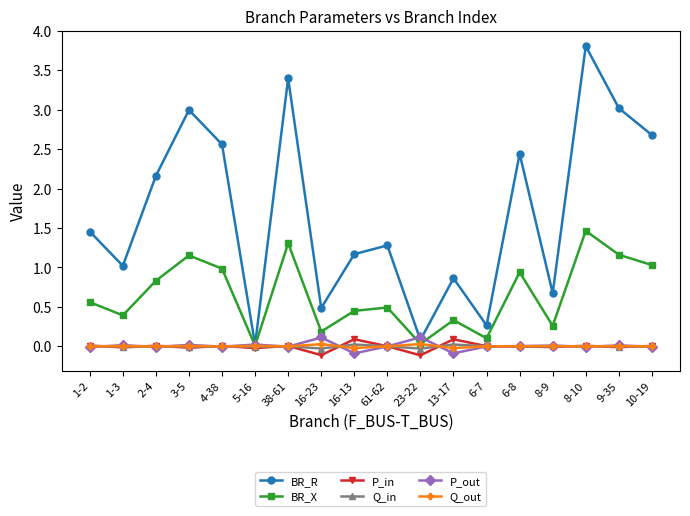

Which series has the widest spread of values?

BR_R